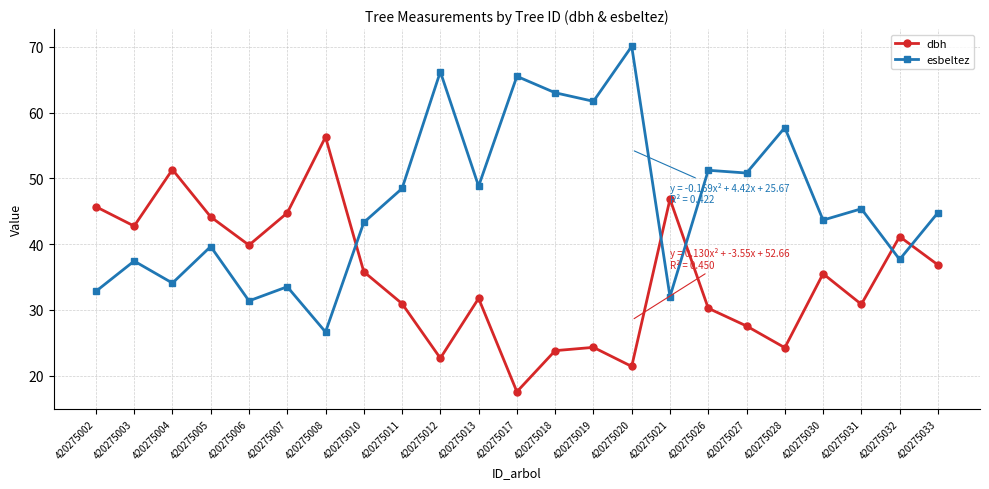

What is the average value of the esbeltez series?

46.3